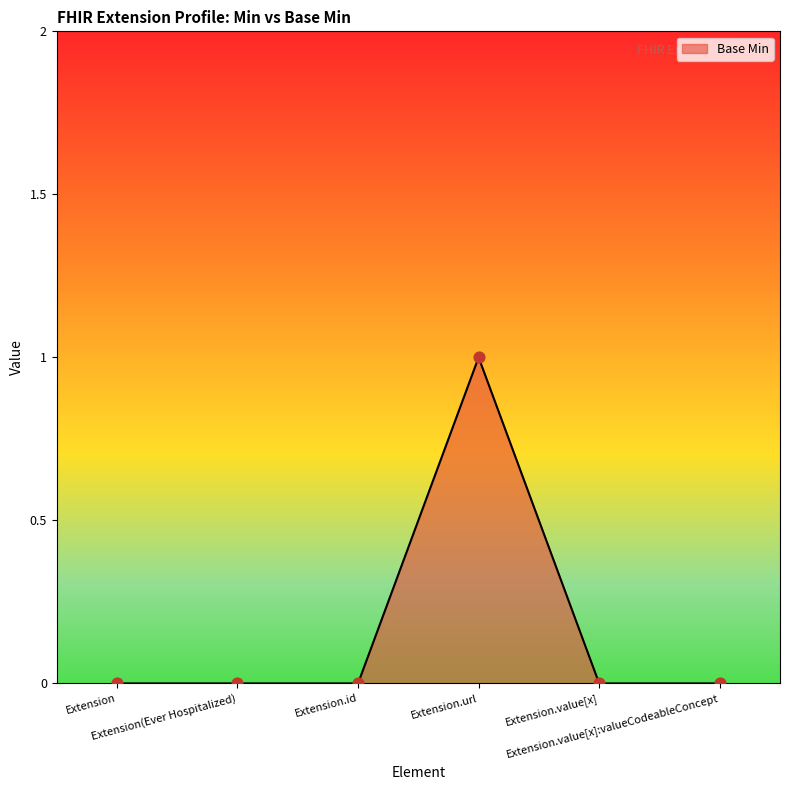

True or false: there are more than 2 points higher than both neighbors.

False